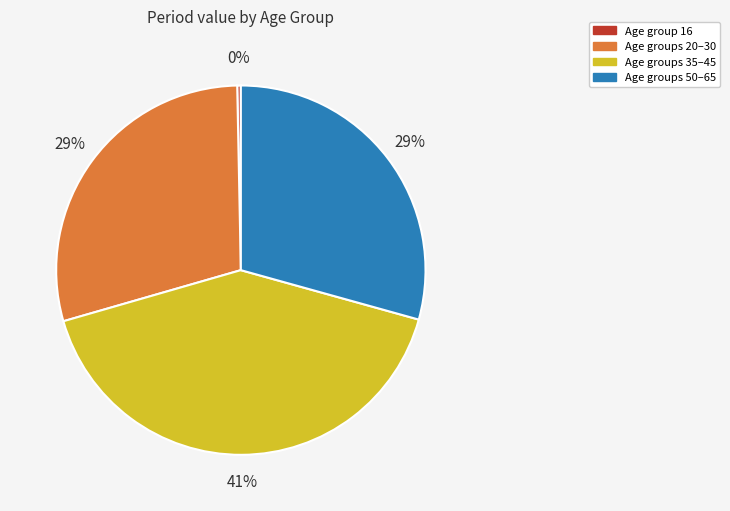

To the nearest percent, what is the average slice percentage?

25%